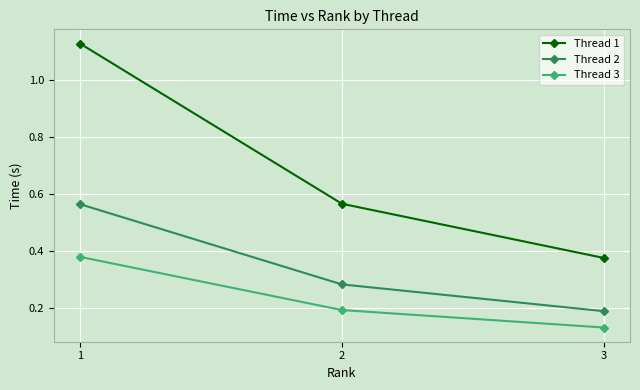

What is the difference between the highest and lowest values at 1?

0.7